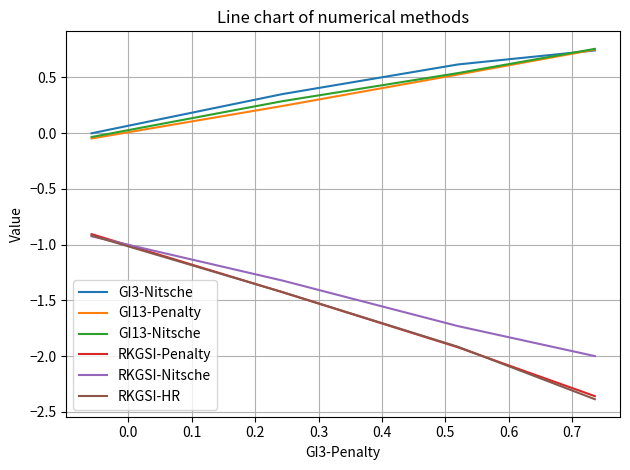

Which series has the largest range (max minus min)?

RKGSI-HR